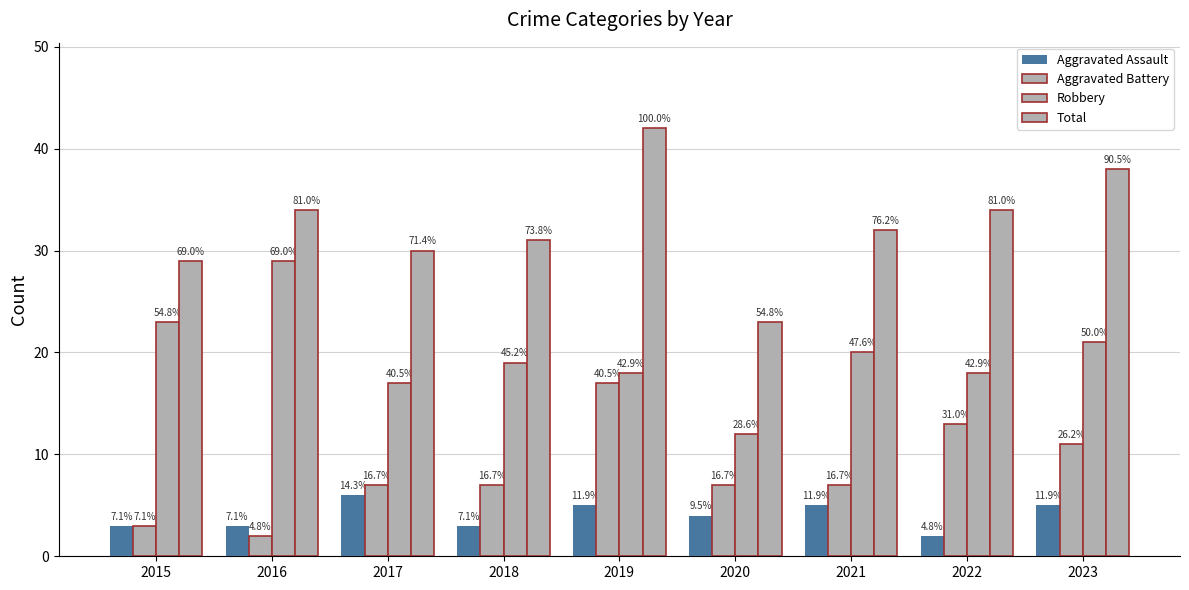

Between 2015 and 2022, which is larger?

2015